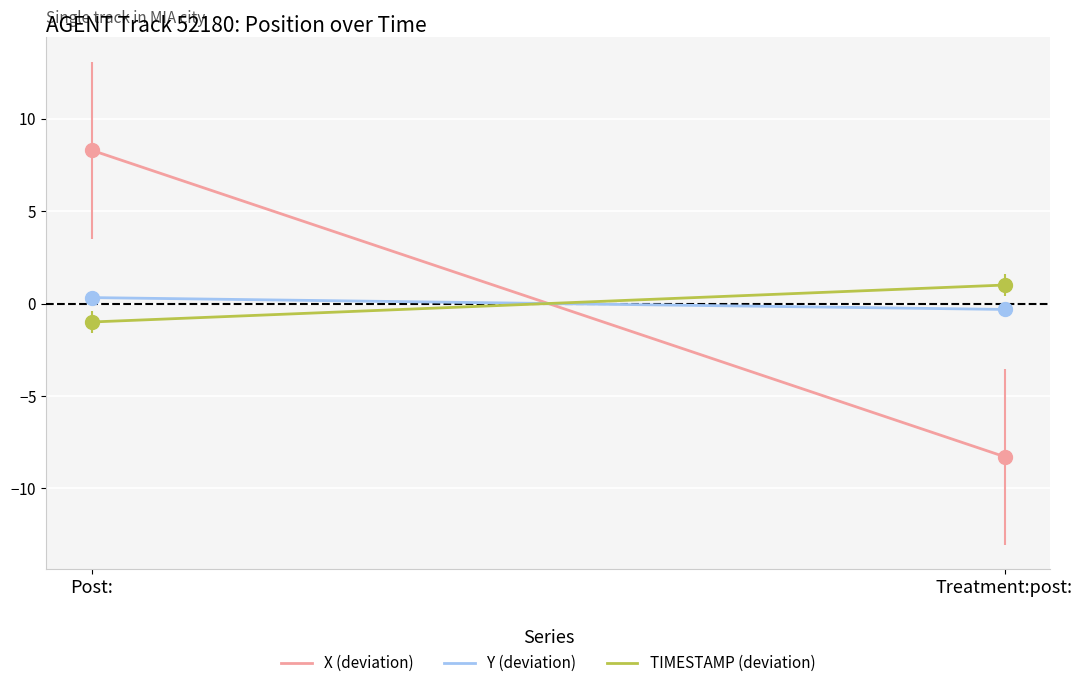

What is the minimum value for TIMESTAMP (deviation)?

-1.0